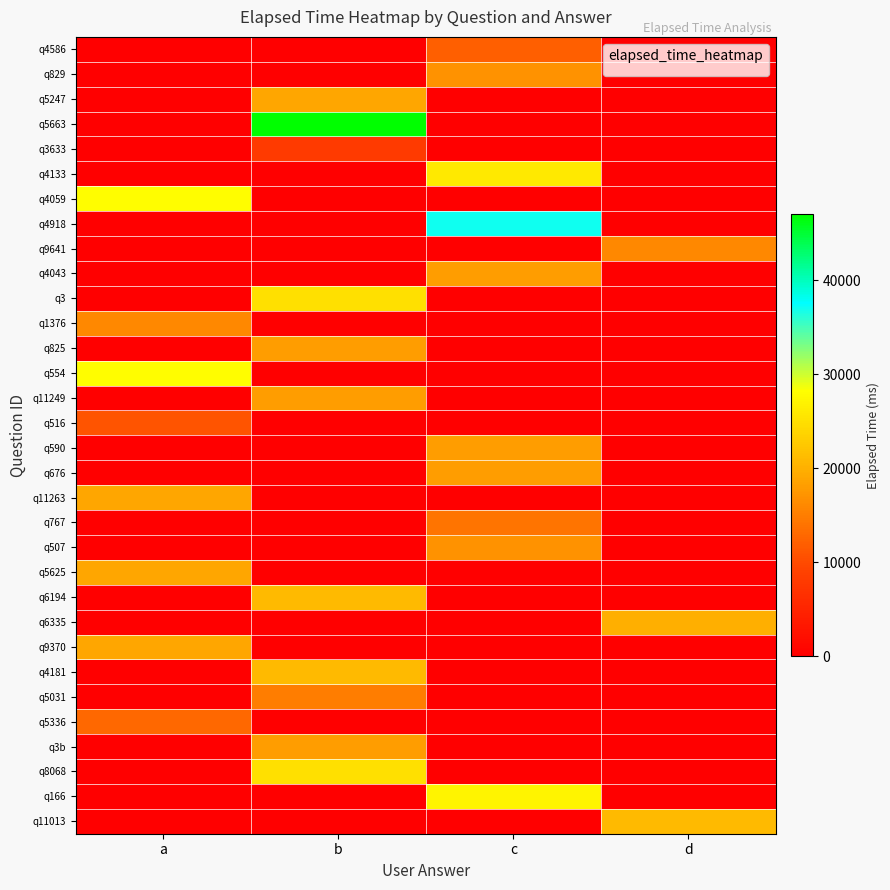

Reading right to left, extract all data points from this chart.

q4586: d=0	c=12000	b=0	a=0
q829: d=0	c=17000	b=0	a=0
q5247: d=0	c=0	b=19000	a=0
q5663: d=0	c=0	b=47000	a=0
q3633: d=0	c=0	b=8000	a=0
q4133: d=0	c=26000	b=0	a=0
q4059: d=0	c=0	b=0	a=28000
q4918: d=0	c=37000	b=0	a=0
q9641: d=16000	c=0	b=0	a=0
q4043: d=0	c=18000	b=0	a=0
q3: d=0	c=0	b=25000	a=0
q1376: d=0	c=0	b=0	a=16000
q825: d=0	c=0	b=18000	a=0
q554: d=0	c=0	b=0	a=28000
q11249: d=0	c=0	b=18000	a=0
q516: d=0	c=0	b=0	a=11000
q590: d=0	c=18000	b=0	a=0
q676: d=0	c=18000	b=0	a=0
q11263: d=0	c=0	b=0	a=19000
q767: d=0	c=14000	b=0	a=0
q507: d=0	c=17000	b=0	a=0
q5625: d=0	c=0	b=0	a=19000
q6194: d=0	c=0	b=21000	a=0
q6335: d=20000	c=0	b=0	a=0
q9370: d=0	c=0	b=0	a=19000
q4181: d=0	c=0	b=21000	a=0
q5031: d=0	c=0	b=15000	a=0
q5336: d=0	c=0	b=0	a=13000
q3b: d=0	c=0	b=18000	a=0
q8068: d=0	c=0	b=25000	a=0
q166: d=0	c=27000	b=0	a=0
q11013: d=21000	c=0	b=0	a=0